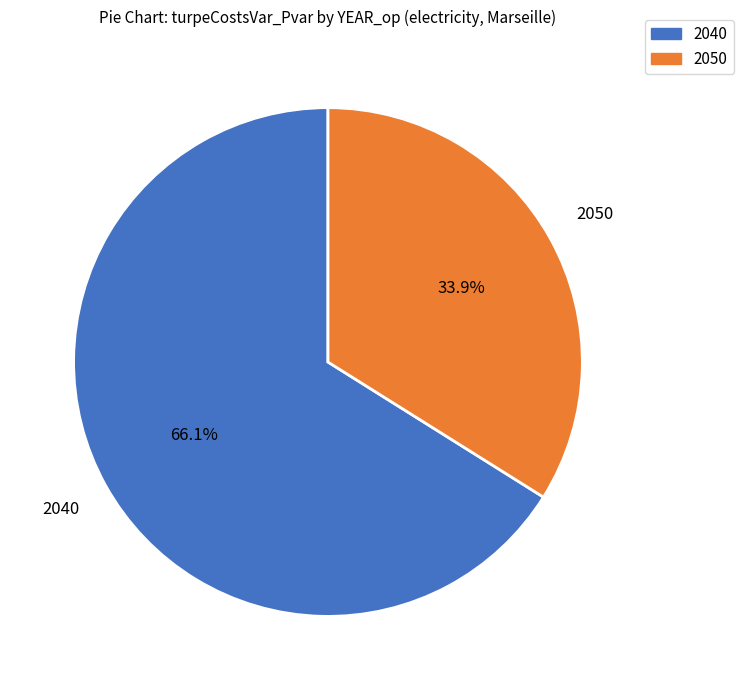

The 2050 slice represents 46% of the pie. True or false?

False